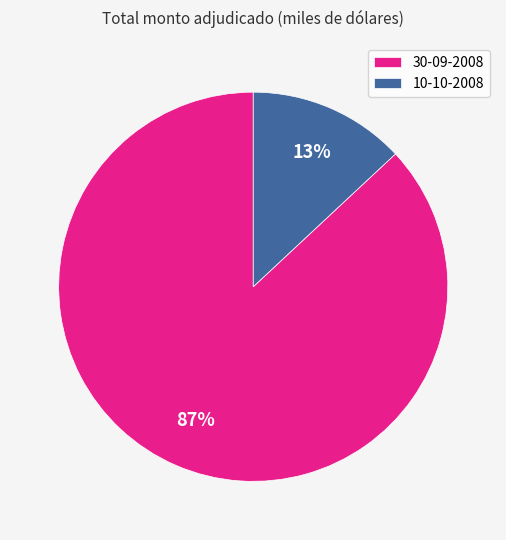

Approximately how many times larger is the value at 30-09-2008 compared to 10-10-2008?

6.7